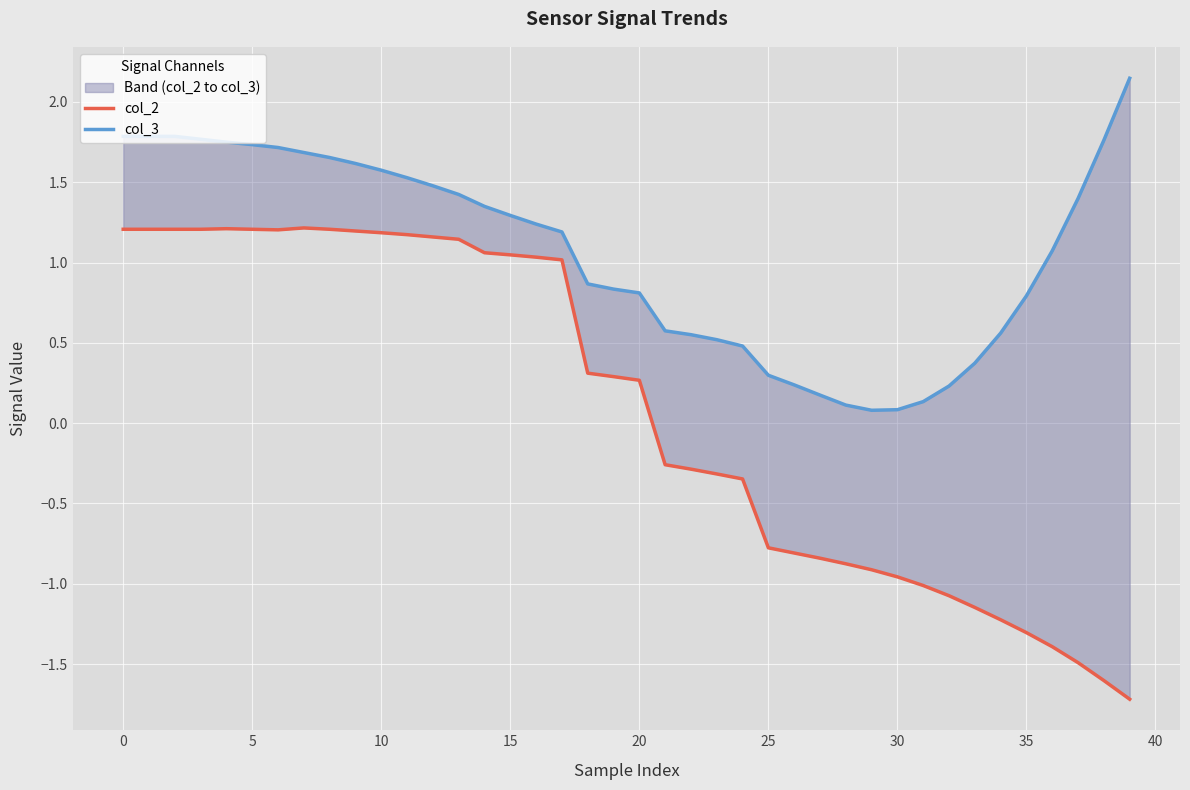

What is the average value of the col_2 series?

0.1